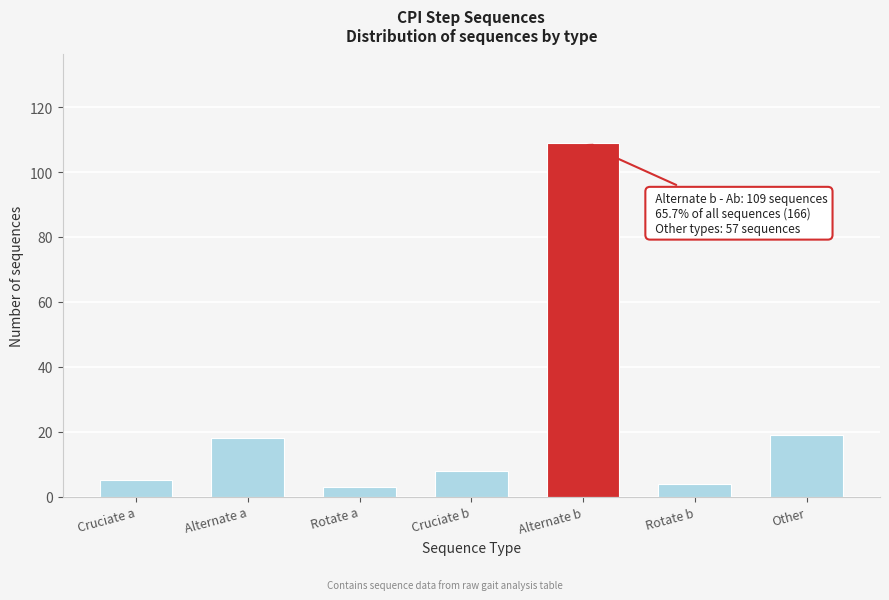

Reading left to right, extract all data points from this chart.

Cruciate a=5	Alternate a=18	Rotate a=3	Cruciate b=8	Alternate b=109	Rotate b=4	Other=19